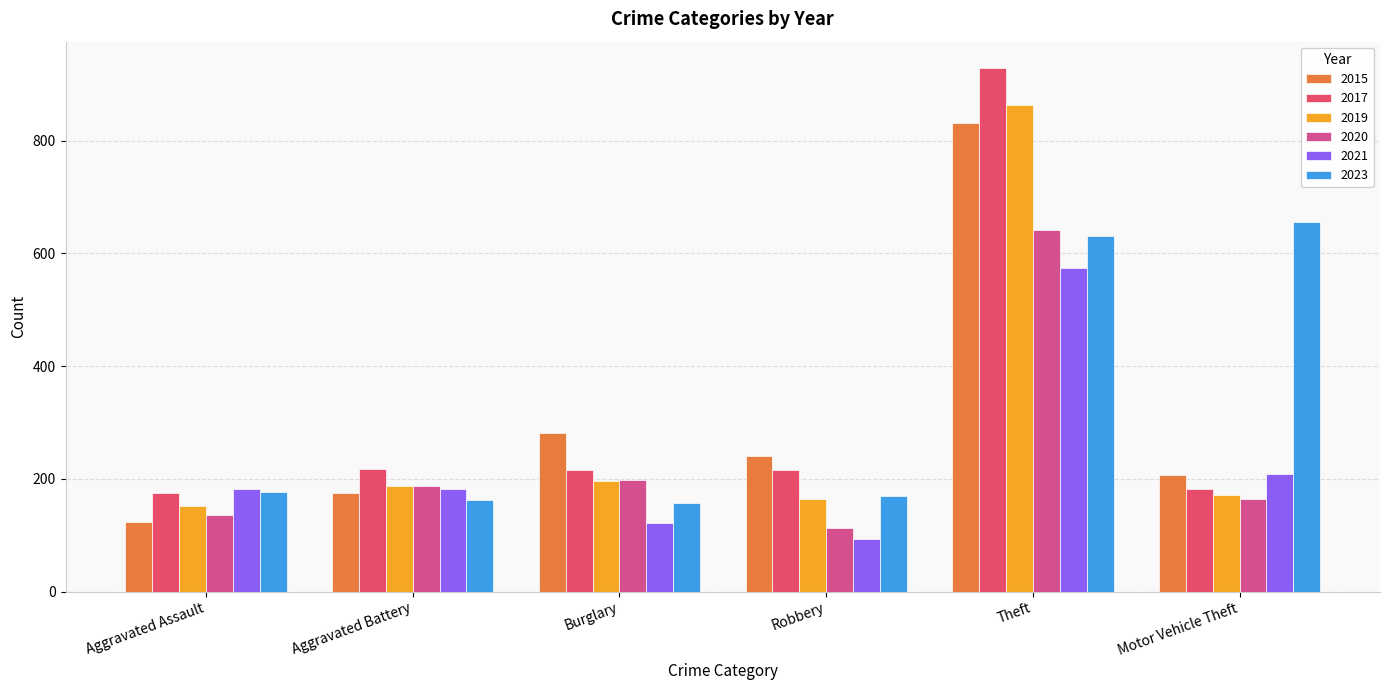

At Theft, list the series in order from smallest to largest.

2021, 2023, 2020, 2015, 2019, 2017